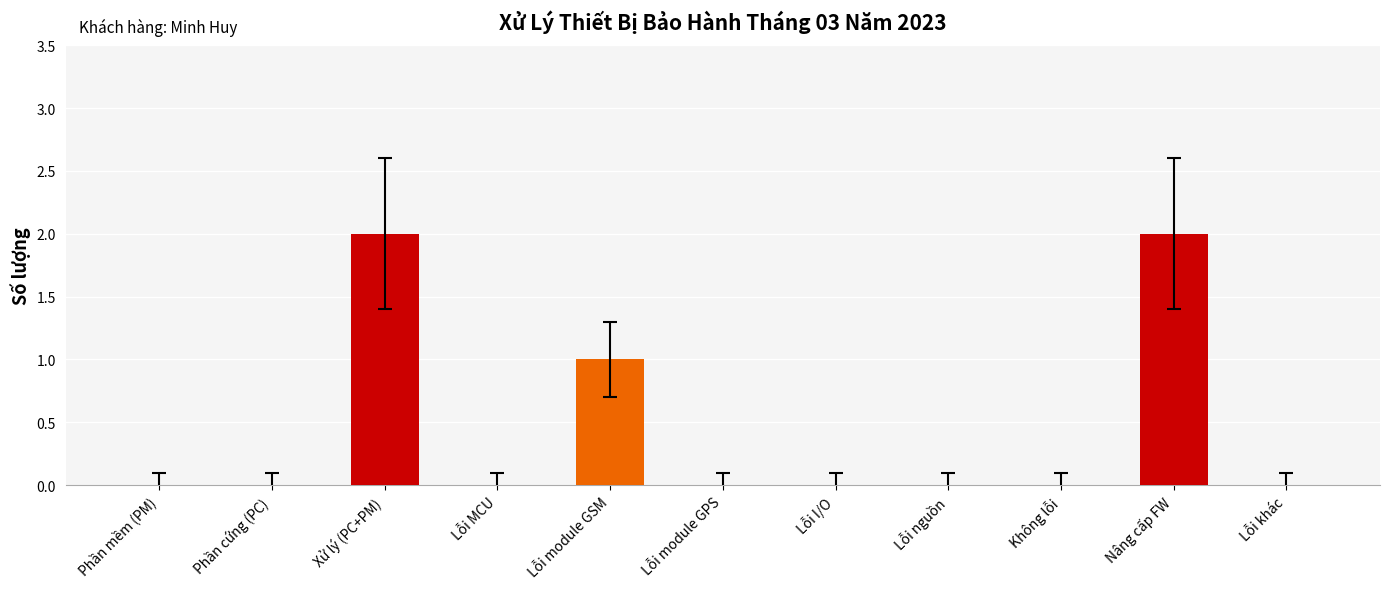

The value at Nâng cấp FW is 4. True or false?

False